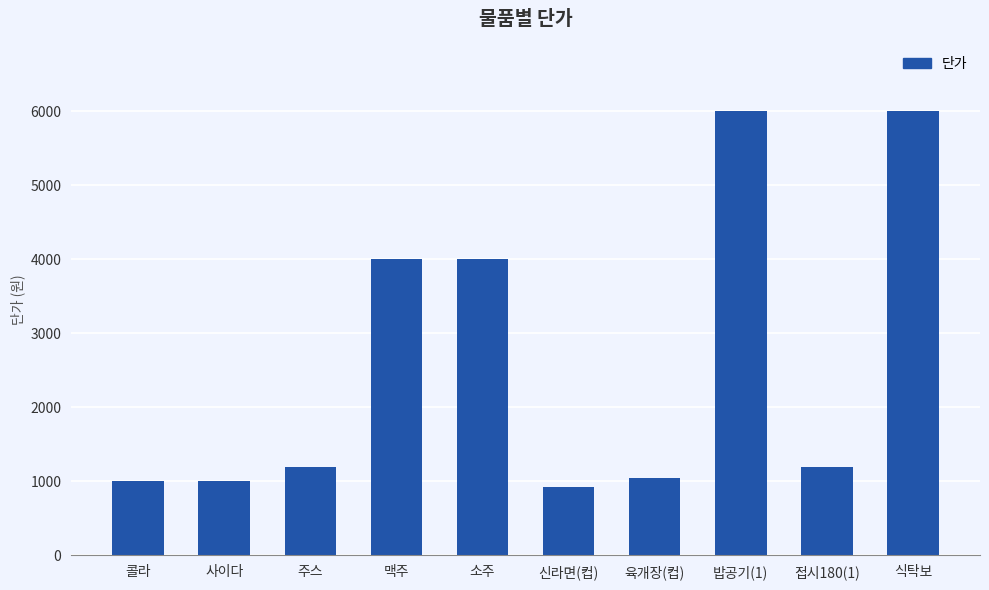

Is it true that the value at 콜라 is 1000?

True